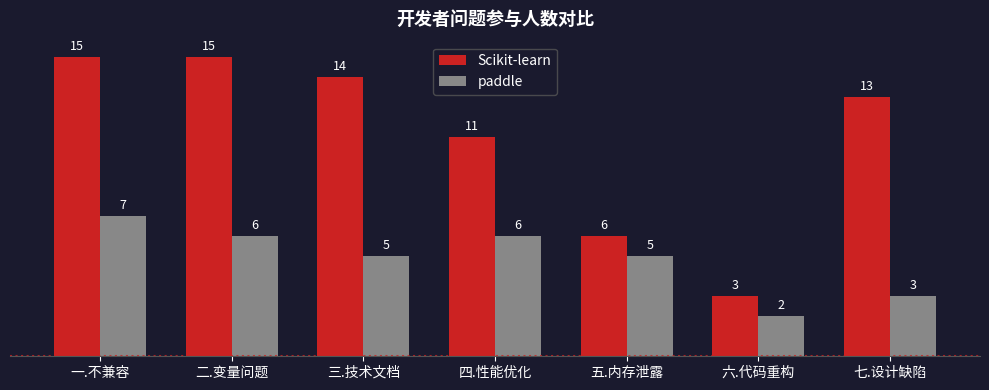

Rank the series at 七.设计缺陷 from lowest to highest value.

paddle, Scikit-learn